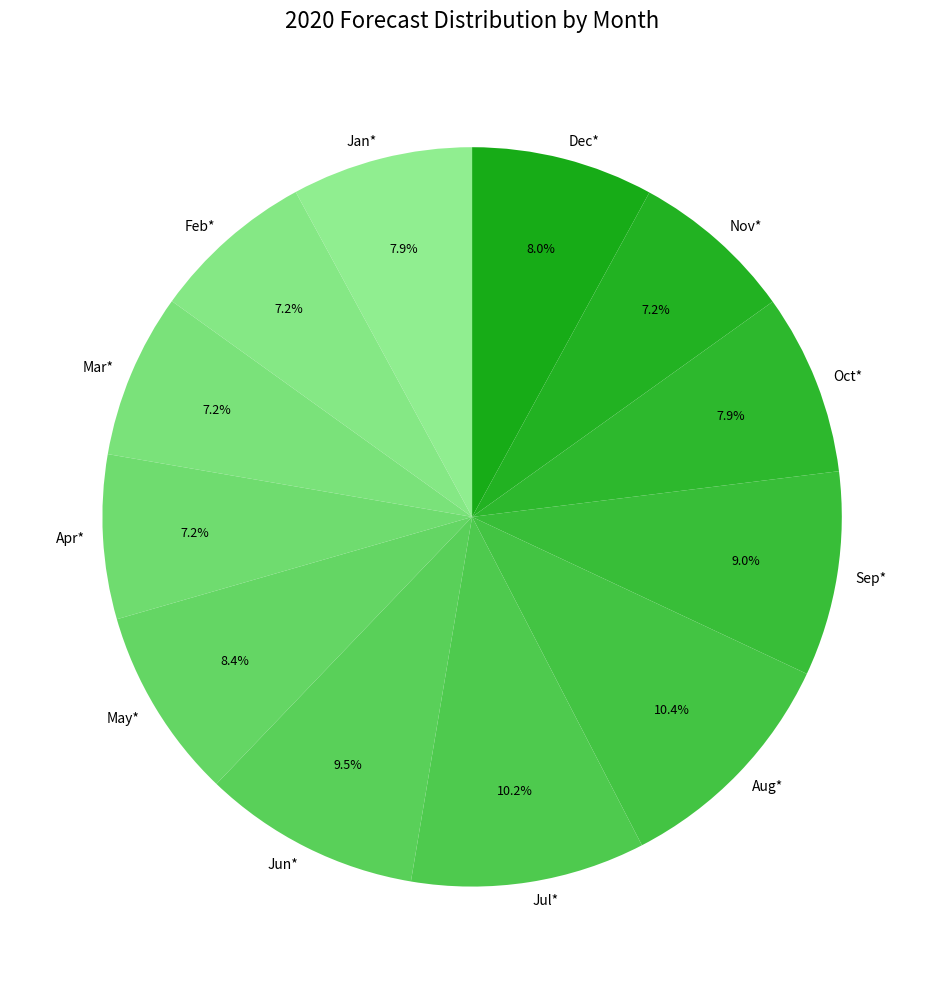

True or false: Dec* accounts for 1% of the total.

False